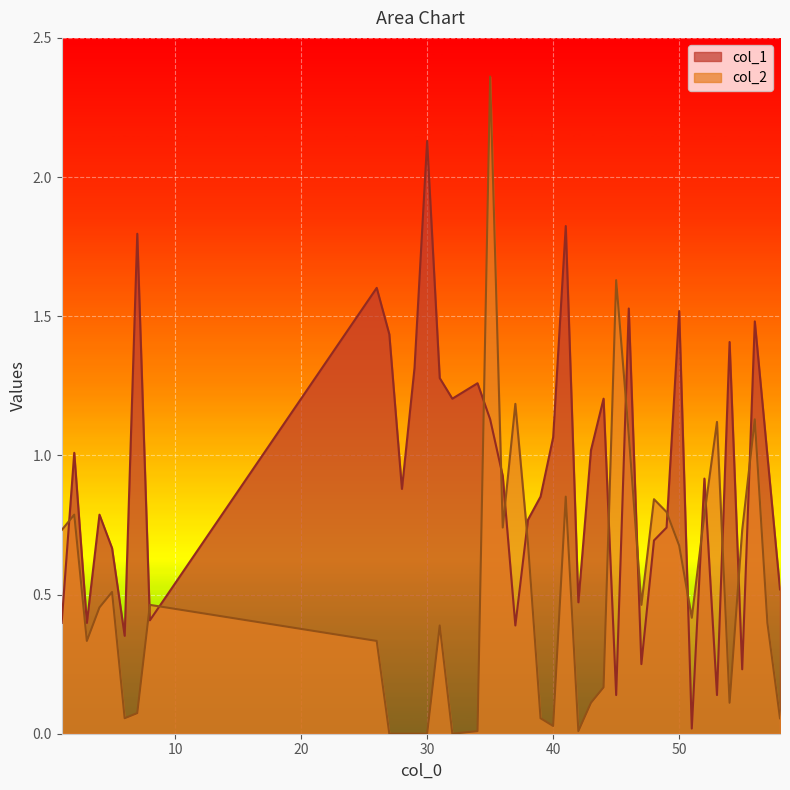

What is the average value of the col_2 series?

0.5